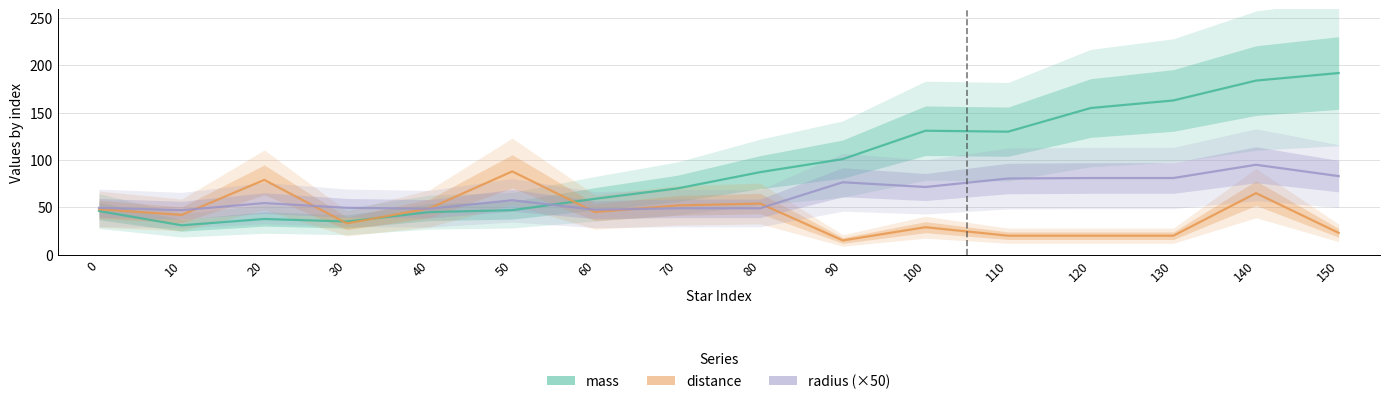

Reading left to right, what are all the values shown in this chart?

mass: 0=46.1	10=31.0	20=37.7	30=35.0	40=45.0	50=47.0	60=59.0	70=70.0	80=87.2	90=101.0	100=131.0	110=130.0	120=155.0	130=163.0	140=184.0	150=192.0
distance: 0=48.0	10=42.0	20=79.0	30=33.0	40=49.0	50=88.0	60=45.0	70=52.0	80=54.0	90=15.0	100=29.0	110=20.0	120=20.0	130=20.0	140=65.0	150=23.0
radius (×50): 0=49.5	10=47.0	20=54.5	30=49.5	40=48.5	50=57.5	60=47.5	70=49.0	80=49.0	90=76.5	100=71.5	110=80.5	120=81.0	130=81.0	140=95.0	150=83.0